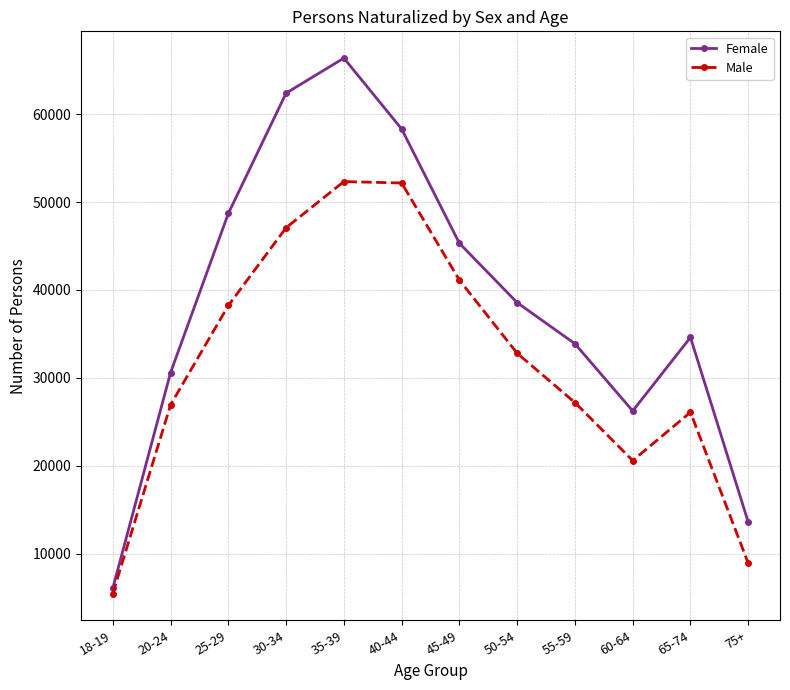

What is the greatest value displayed?

66379